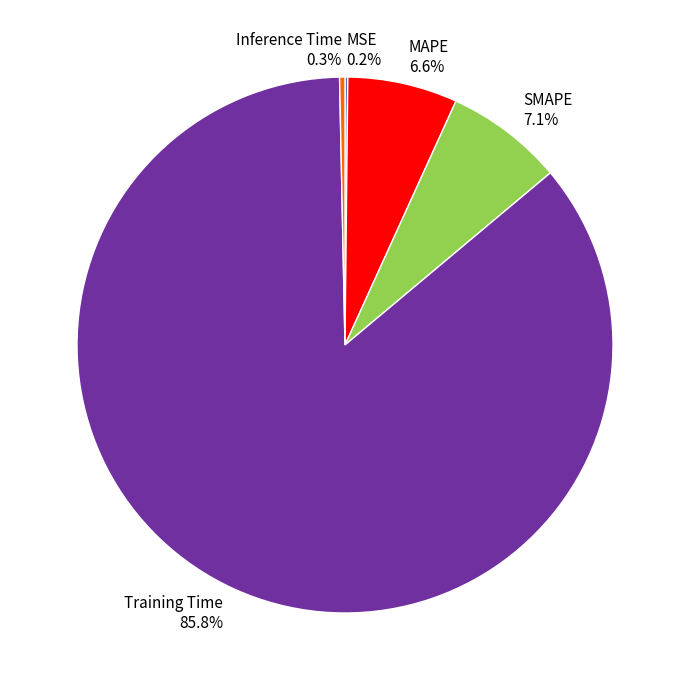

Is Training Time the majority of the pie?

Yes